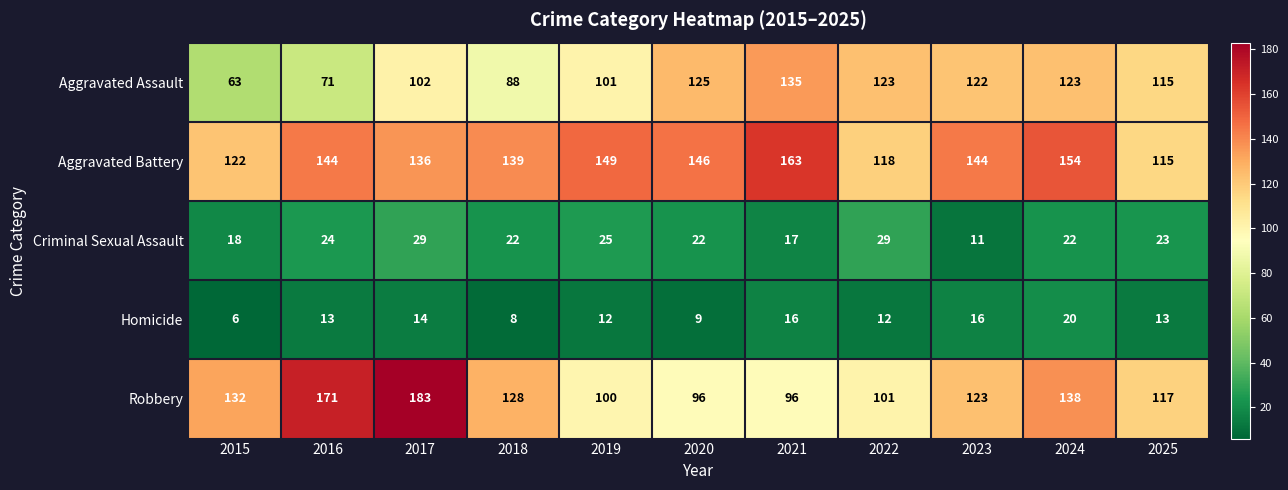

Rank the series at 2022 from lowest to highest value.

Homicide, Criminal Sexual Assault, Robbery, Aggravated Battery, Aggravated Assault